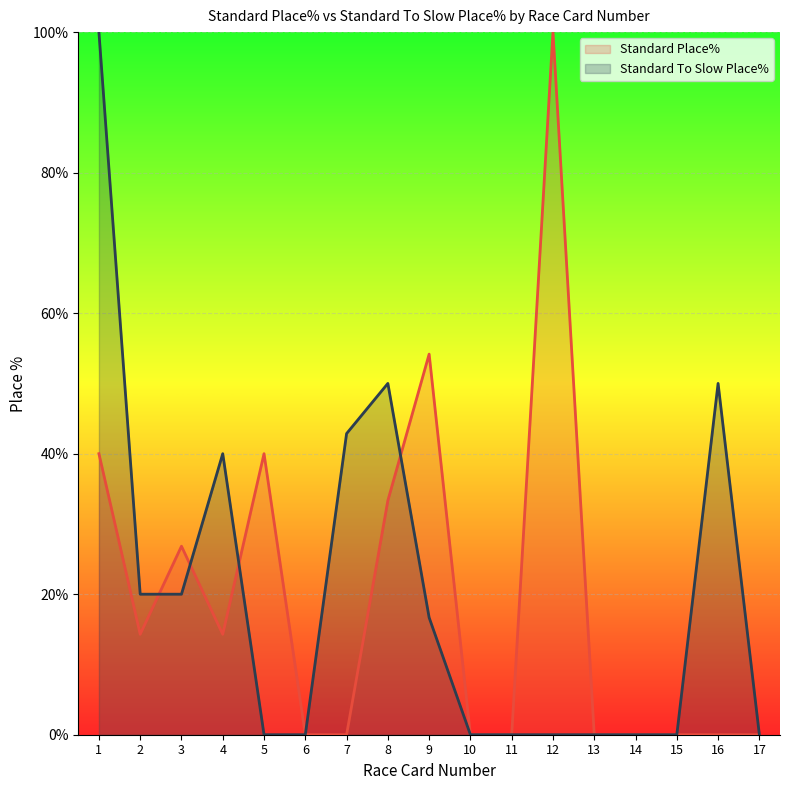

True or false: Standard Place% has more than 0 interior local peaks.

True